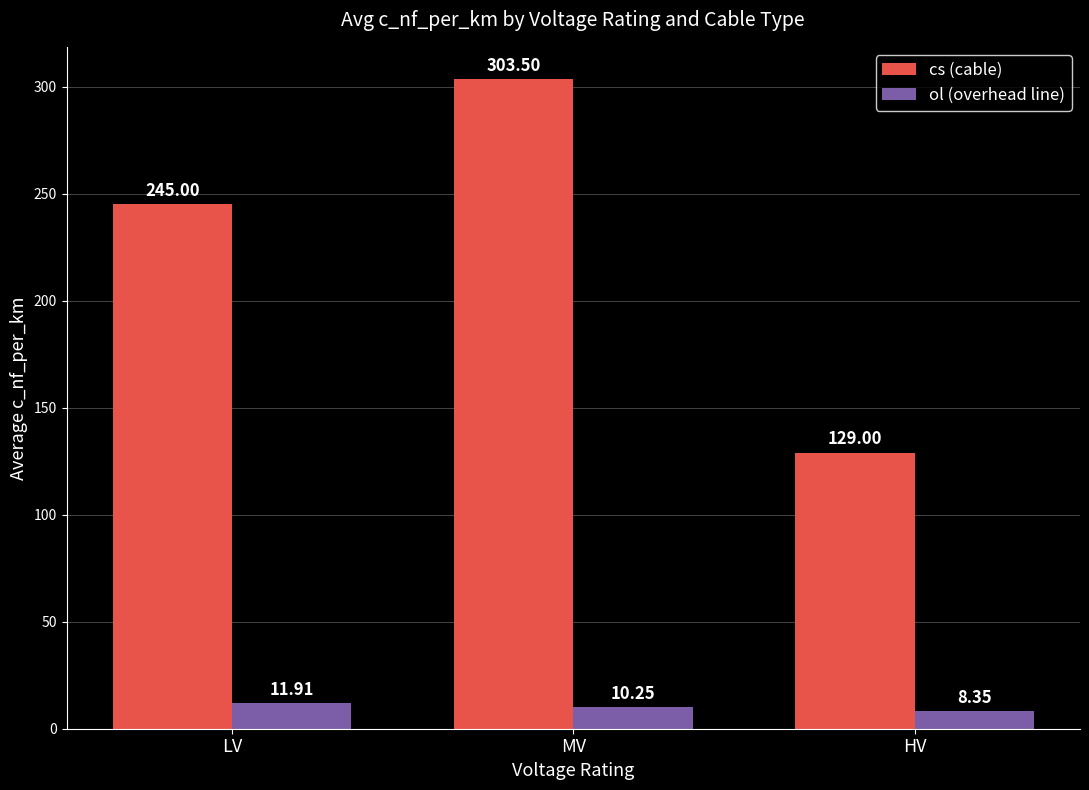

Which label corresponds to the largest value in the chart?

MV